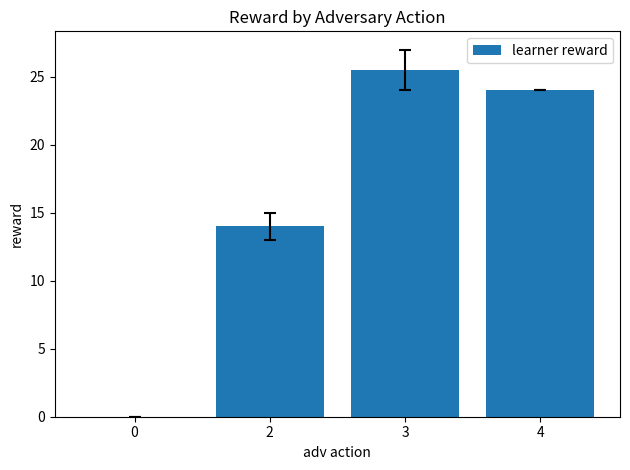

What is the approximate value at 2?

14.0